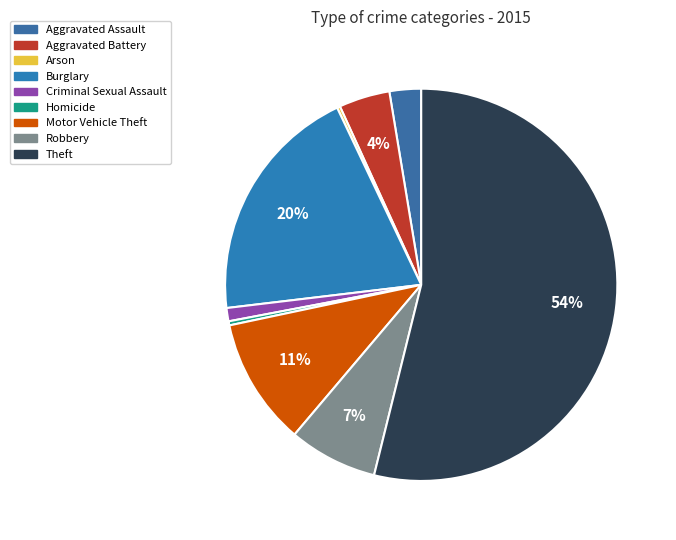

Which category has the smallest portion of the pie?

Arson